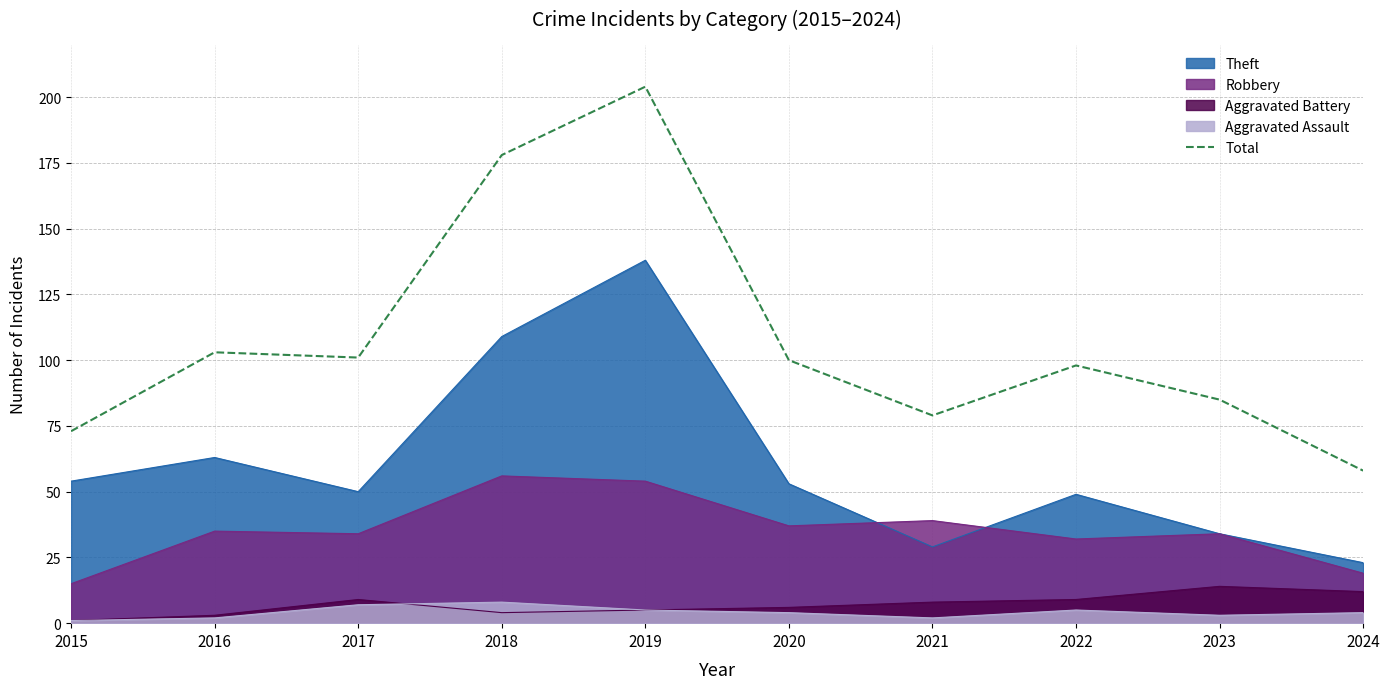

At which category does the data reach its first local peak?

2016